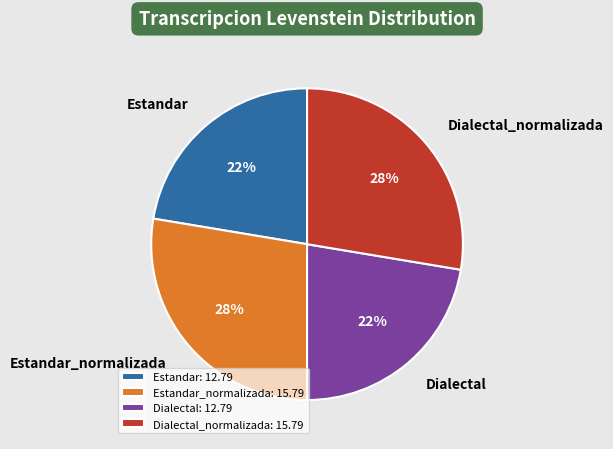

Between Estandar and Dialectal_normalizada, which is larger?

Dialectal_normalizada